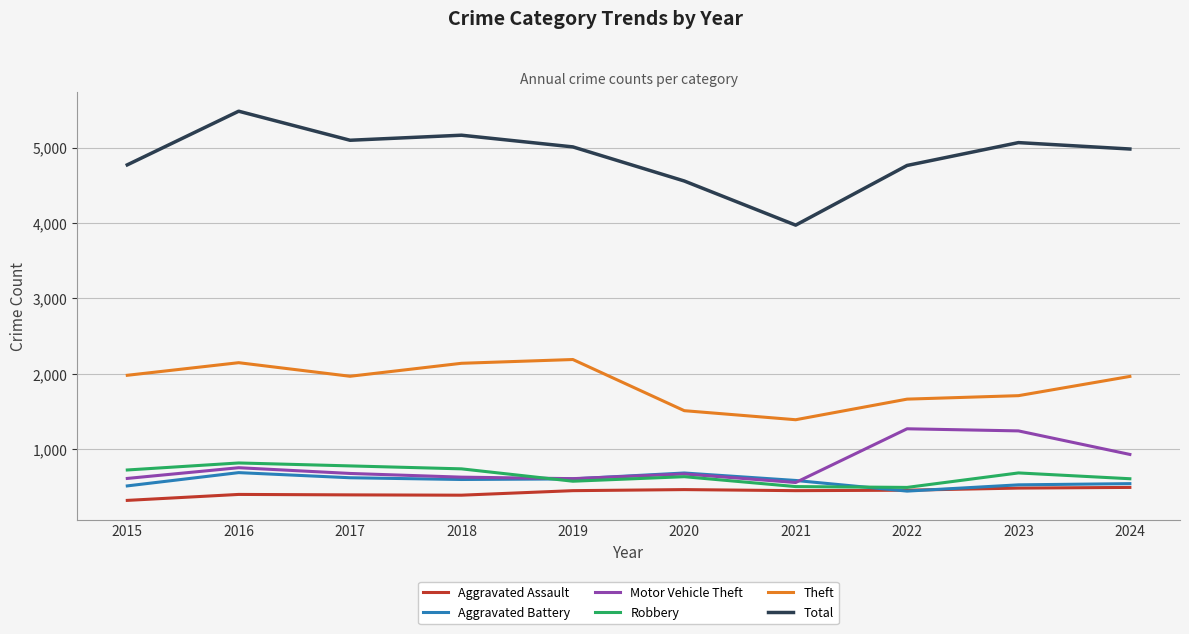

What is the lowest value of the Robbery series?

495